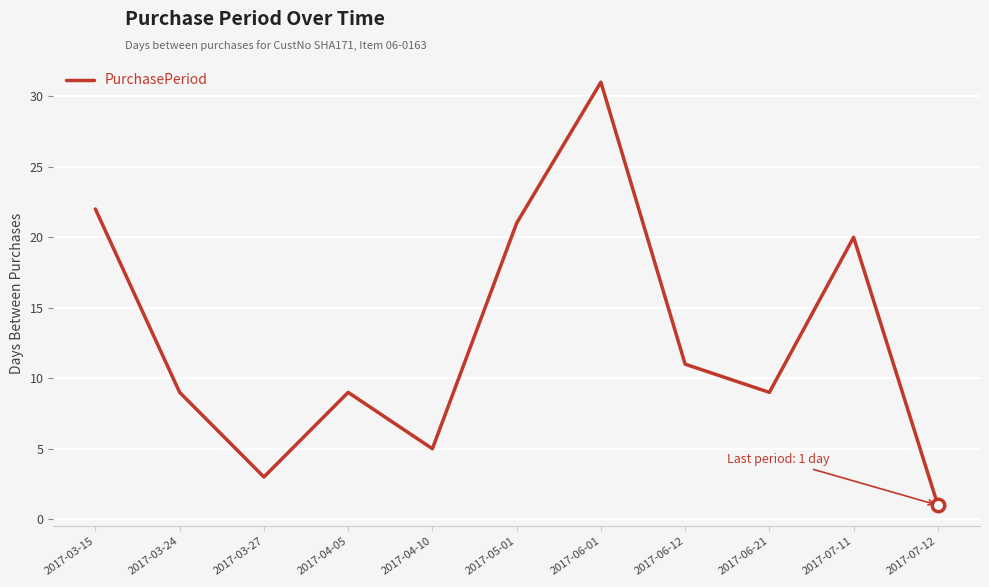

Which has a higher value, 2017-04-05 or 2017-03-15?

2017-03-15